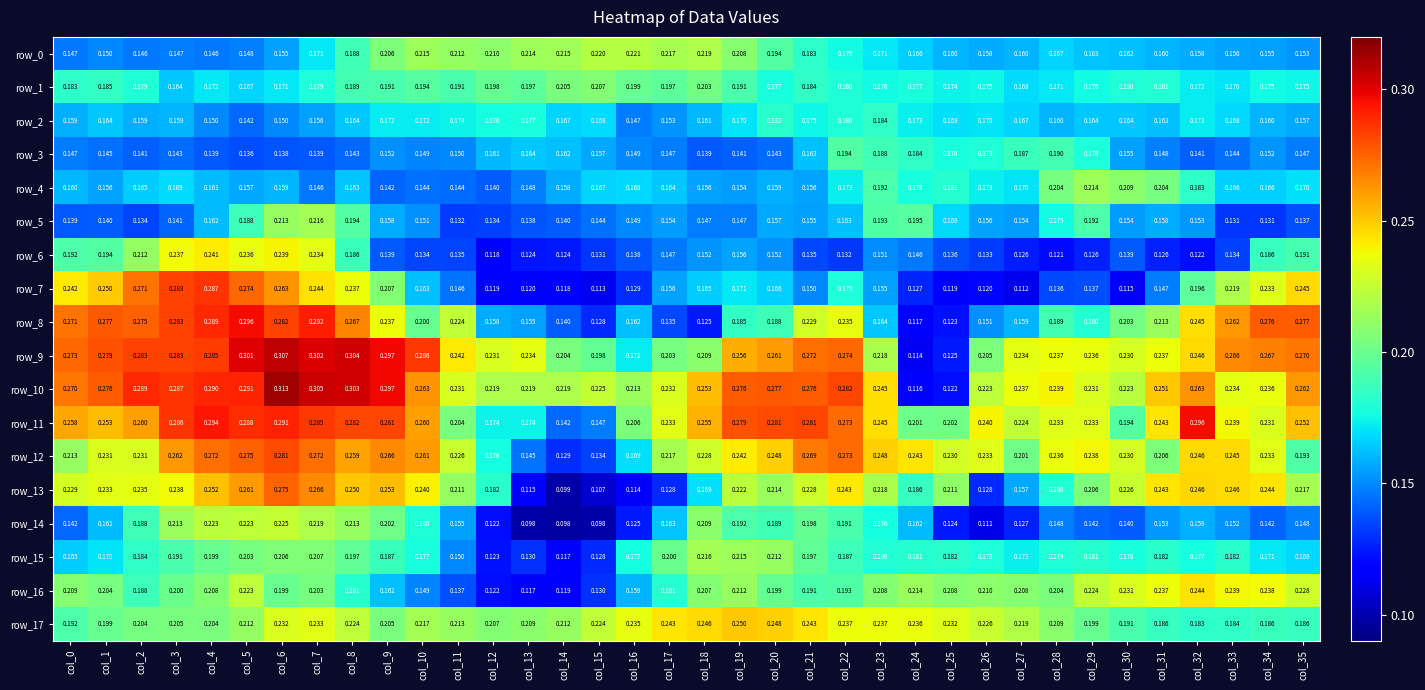

Which series has the widest spread of values?

row_10